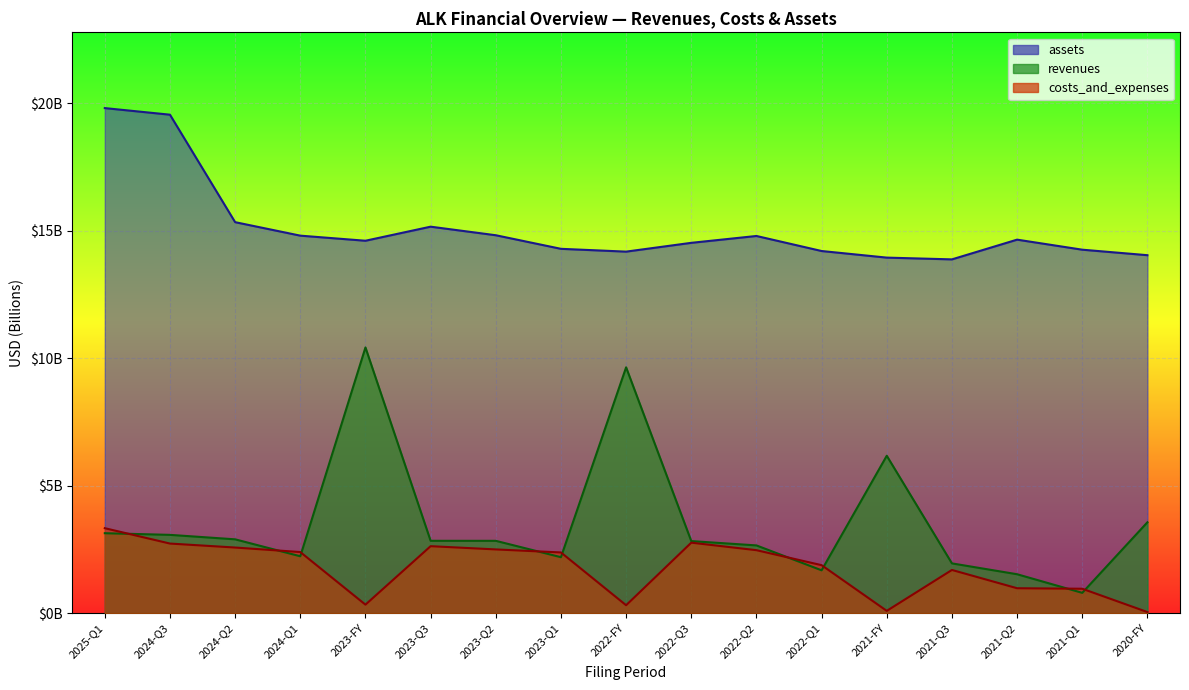

Which series has the widest spread of values?

revenues